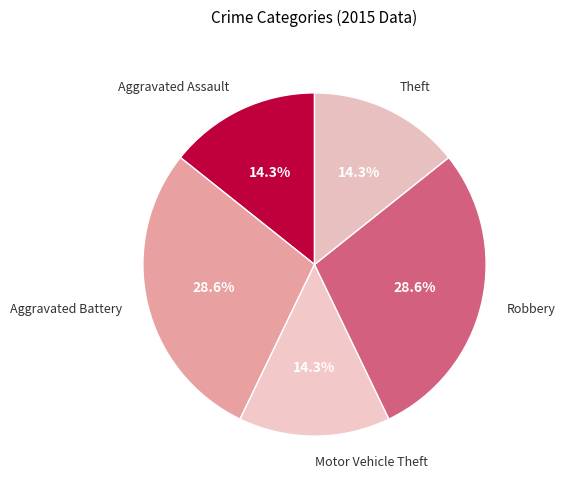

To the nearest percent, what is the difference between the largest and smallest slice percentages?

14%